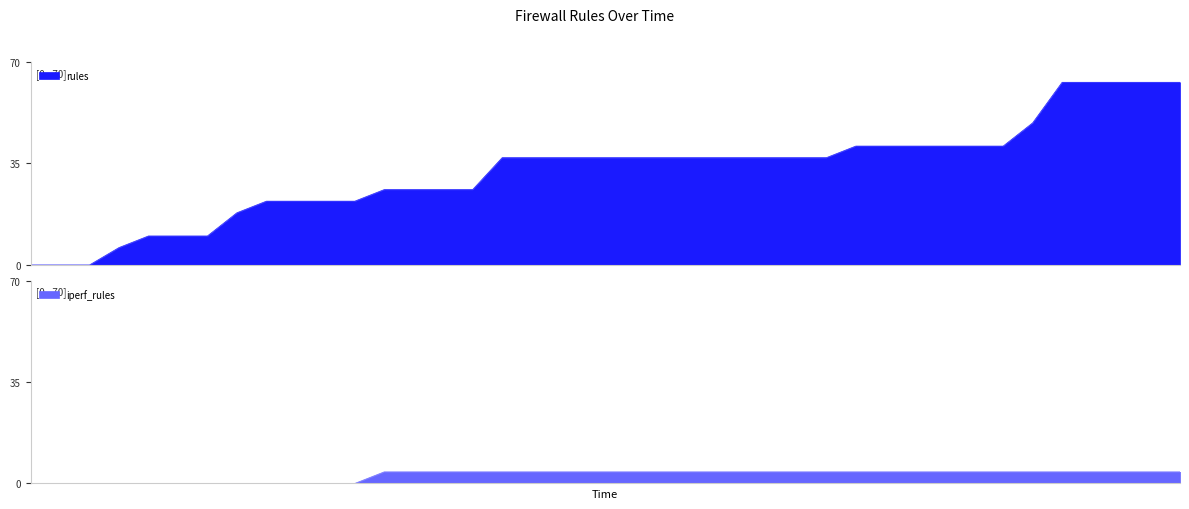

Is it true that rules equals 41 at 19:54:21?

True